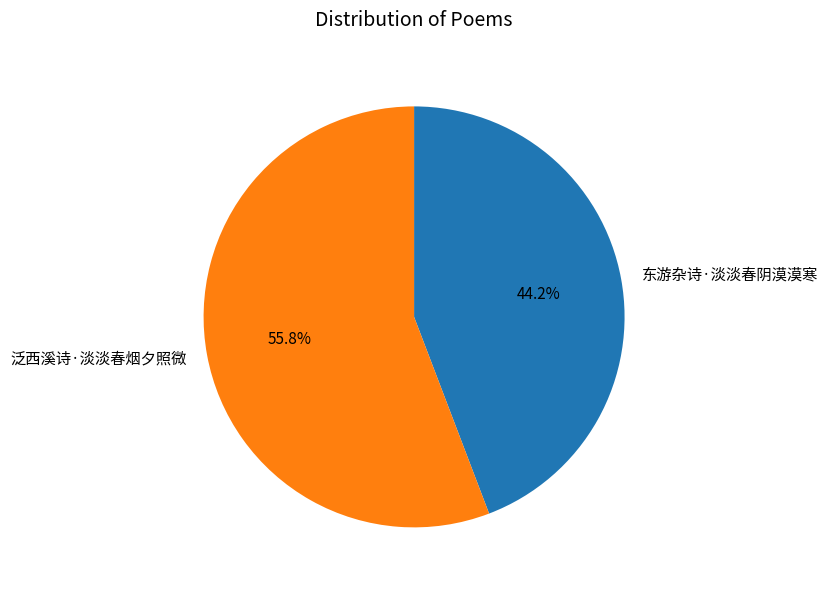

What is the ratio of the value at 东游杂诗·淡淡春阴漠漠寒 to the value at 泛西溪诗·淡淡春烟夕照微?

0.8